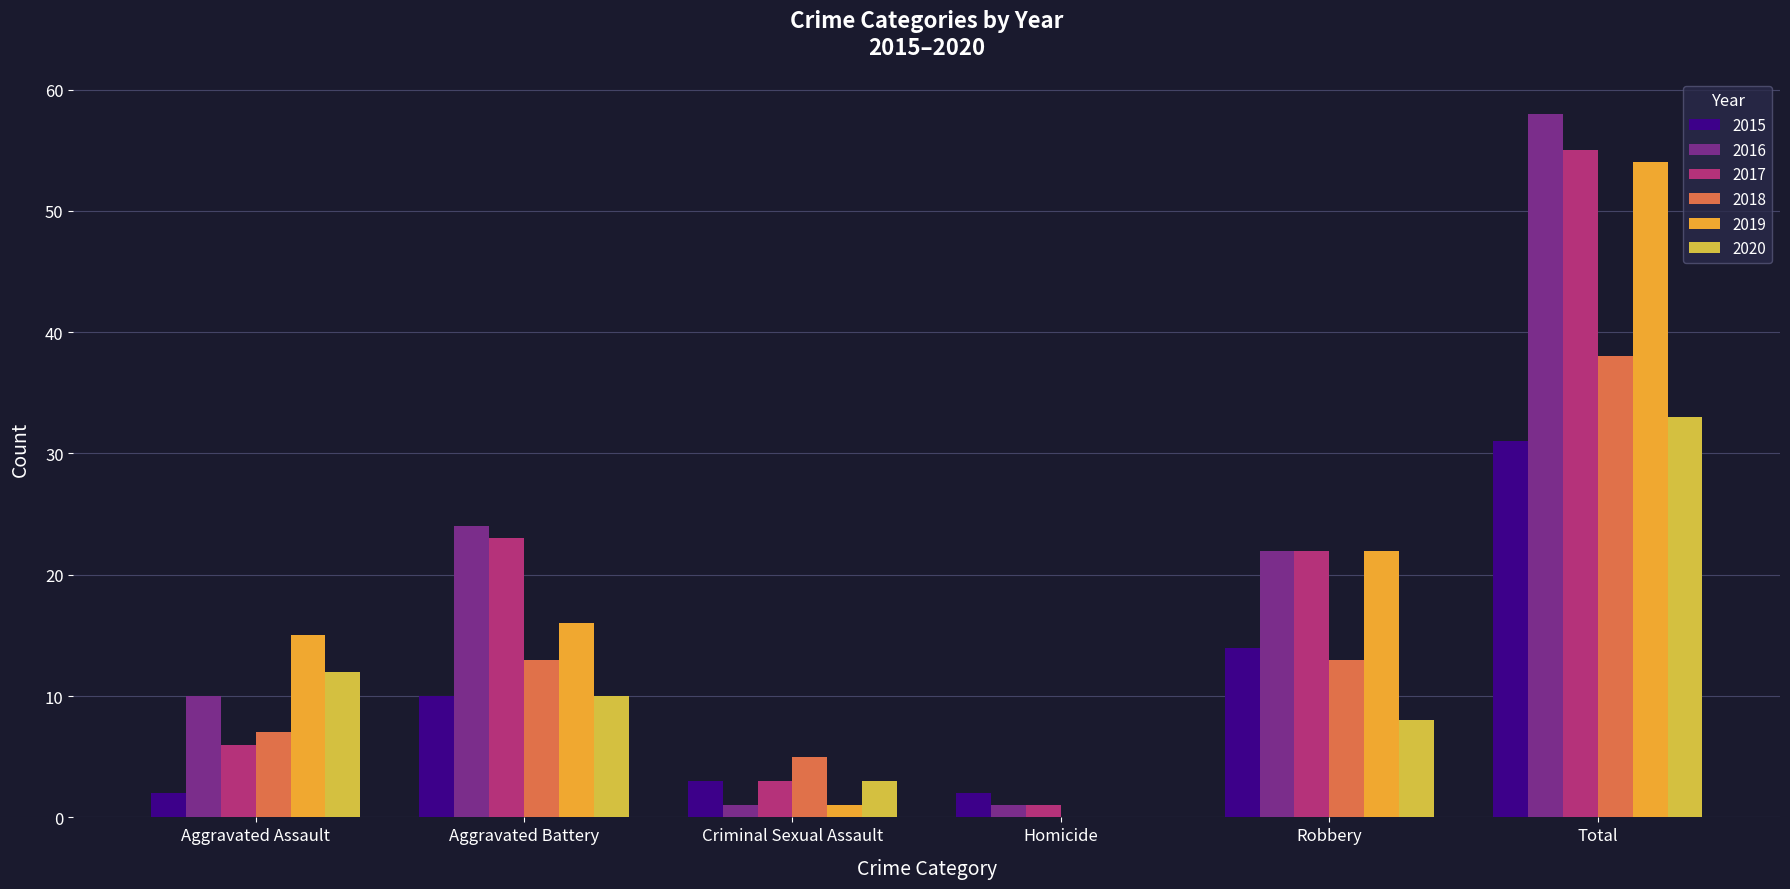

At which label does 2020 reach its peak?

Total